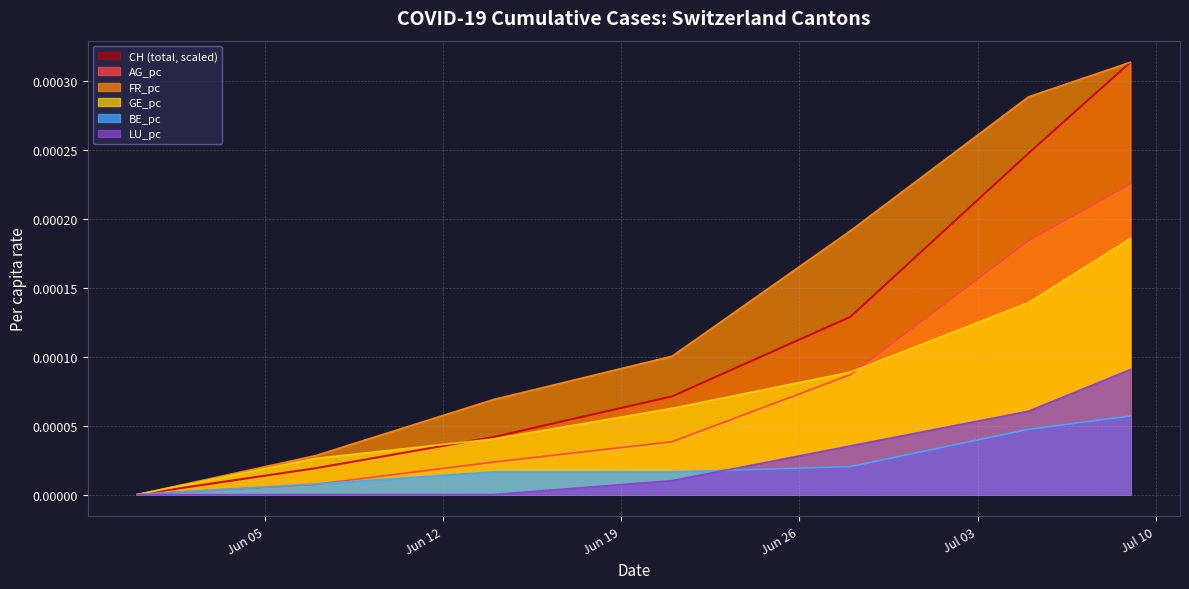

How many lines are shown in the chart?

6